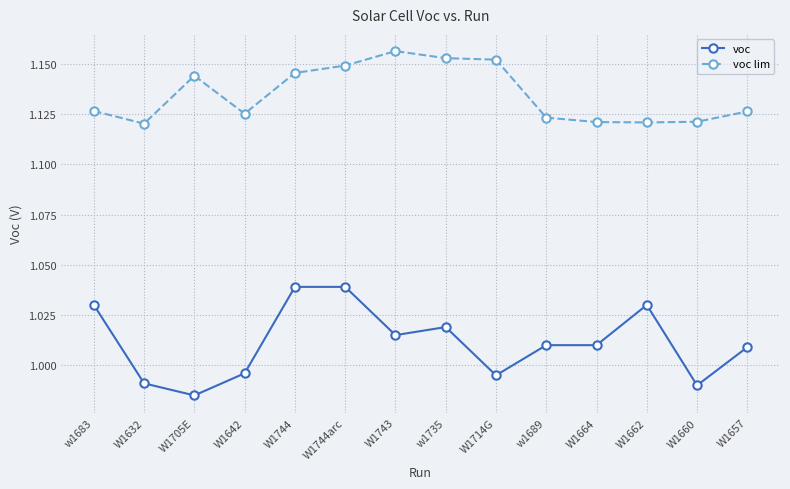

What is the sum of the voc values at W1705E and W1632?

2.0